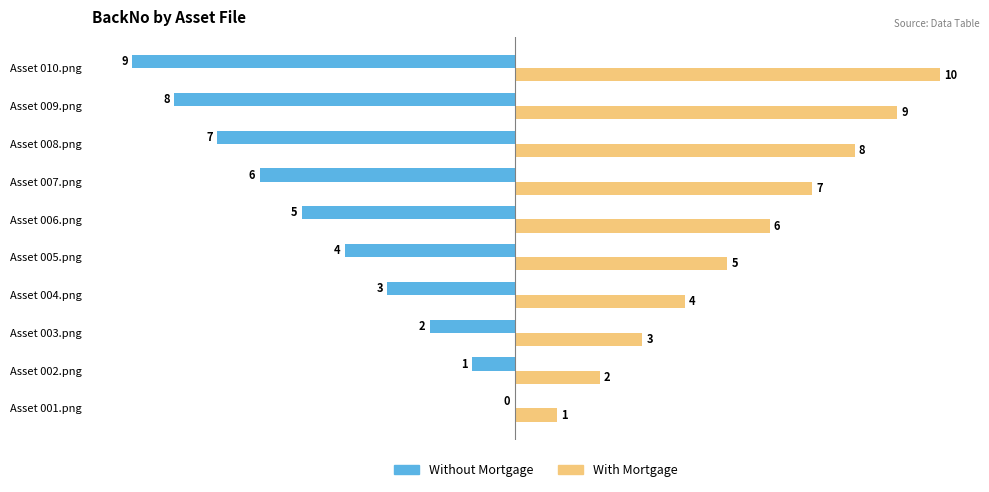

Which series has the largest total across all categories?

With Mortgage